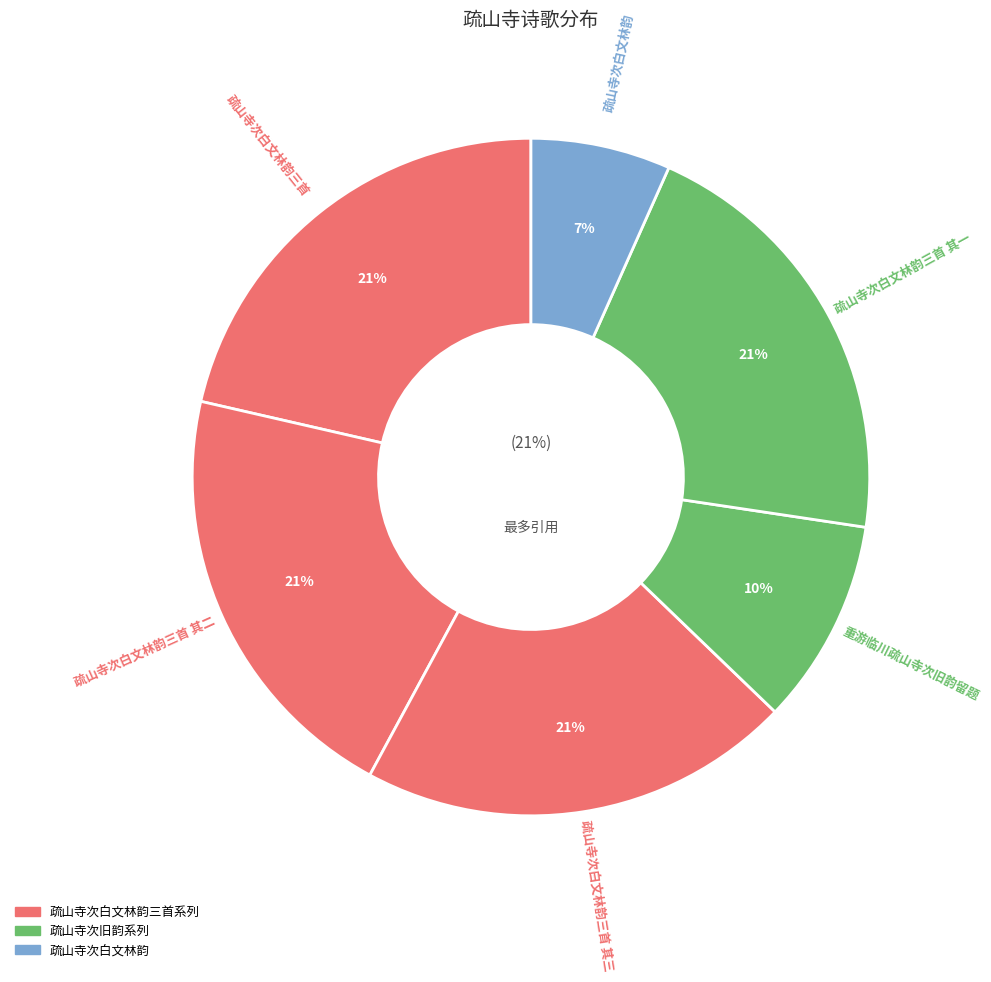

What percentage is the 疏山寺次白文林韵 slice, to the nearest percent?

7%